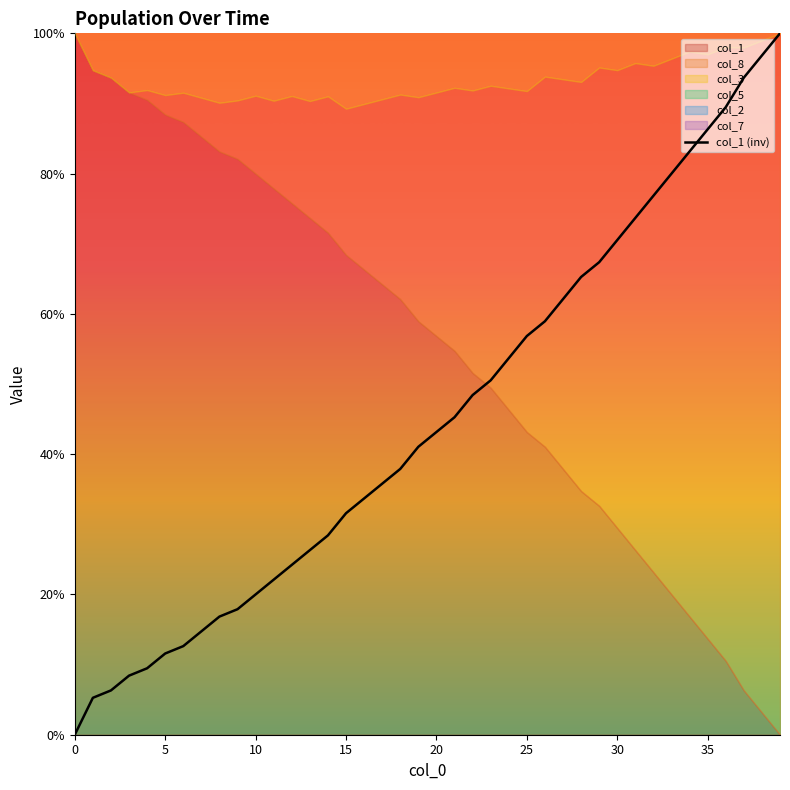

What is the highest value of the col_1 (inv) series?

100.0